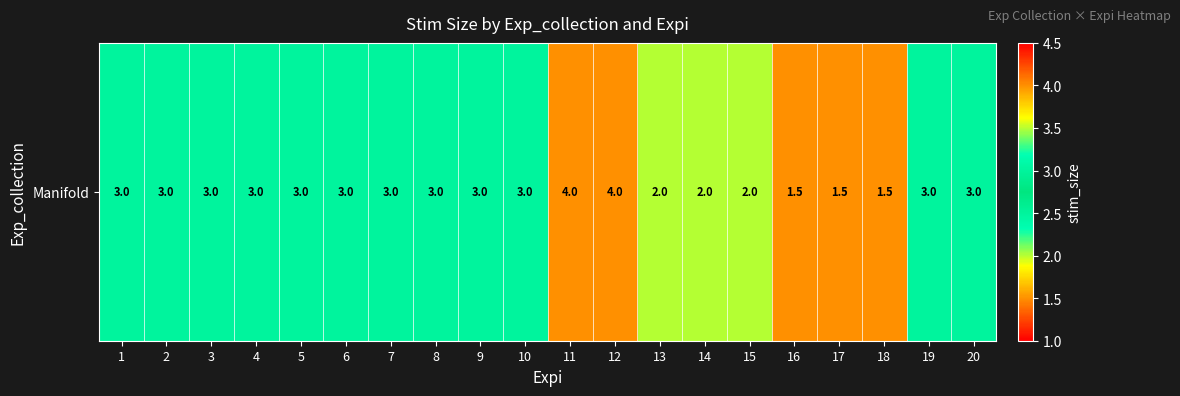

Between 19 and 11, which is larger?

11